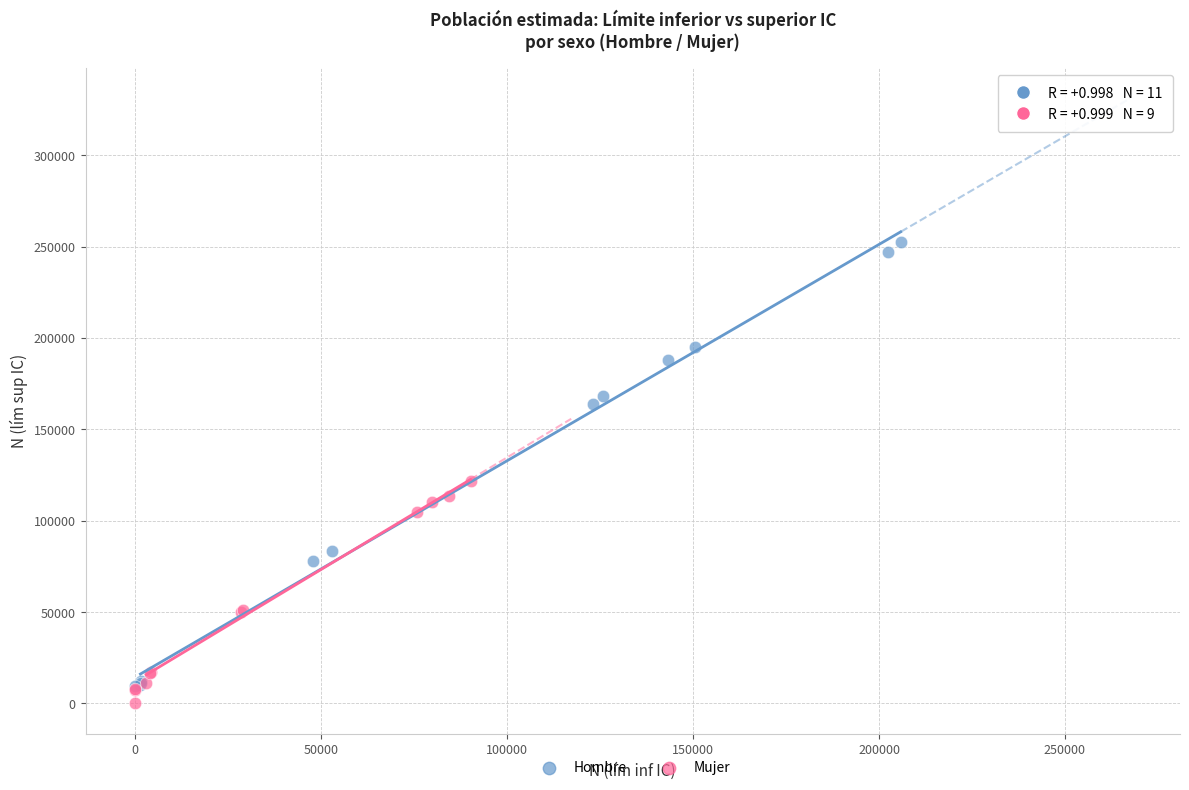

Which series has the widest spread of Y values?

Hombre